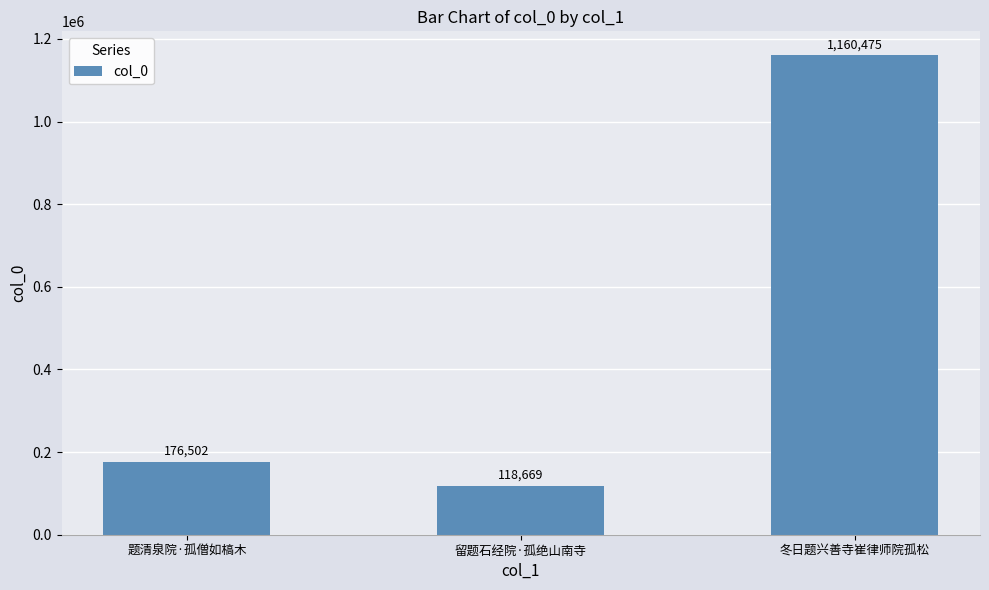

What is the value of the 3rd bar from the left?

1160475